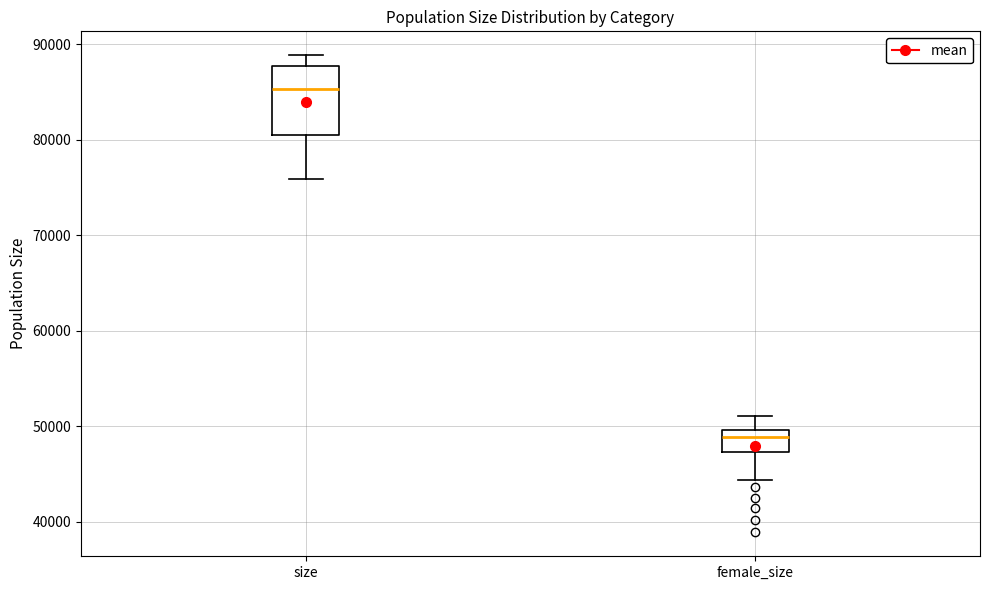

Where does the median line of the box for size sit on the y-axis? The values are not printed on the chart, so give them approximately, as read against the axis.

85000